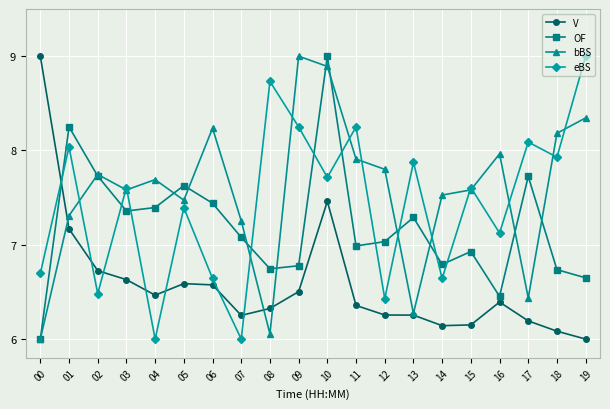

What is the difference between the maximum and minimum values in the bBS series?

3.0